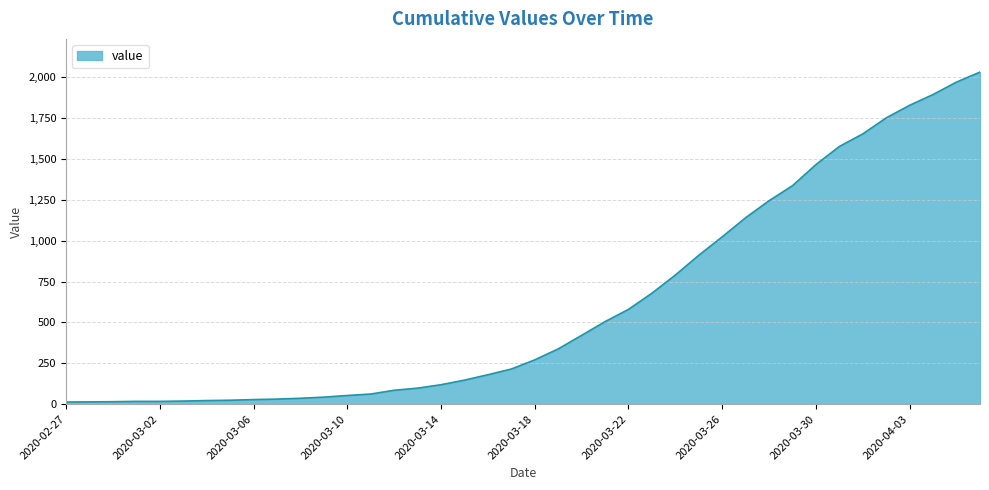

What is the average value?

616